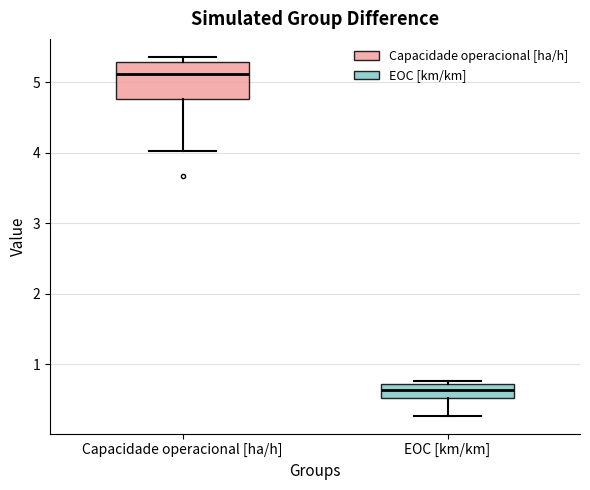

Comparing the boxes themselves (not the whiskers), which one is the tallest?

Capacidade operacional [ha/h]